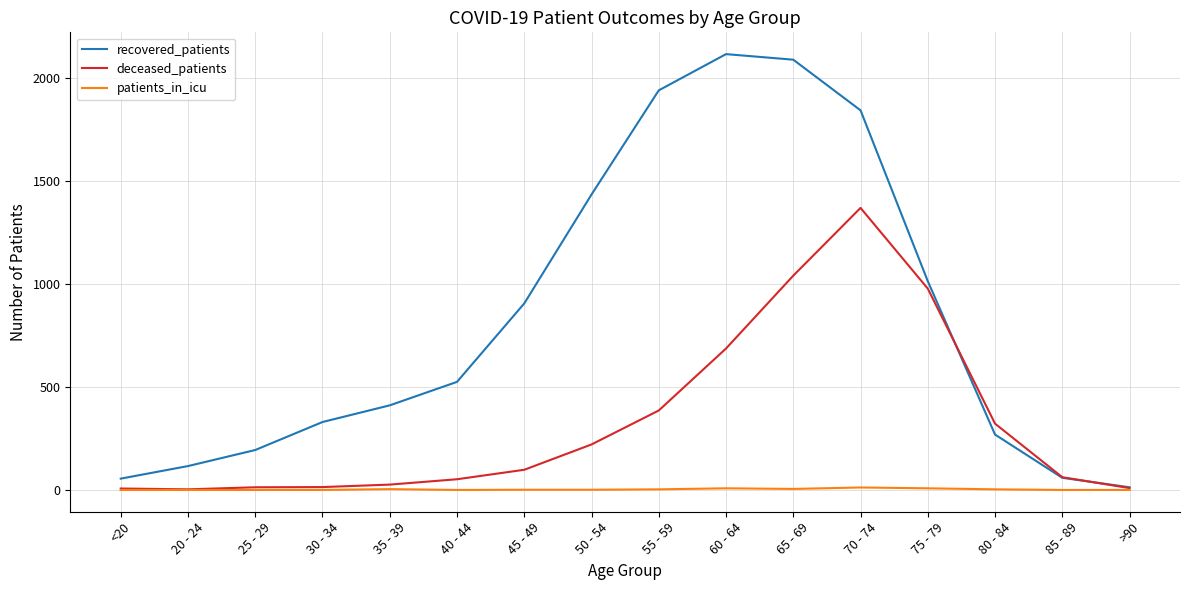

What is the difference between the second highest and minimum values in the patients_in_icu series?

8